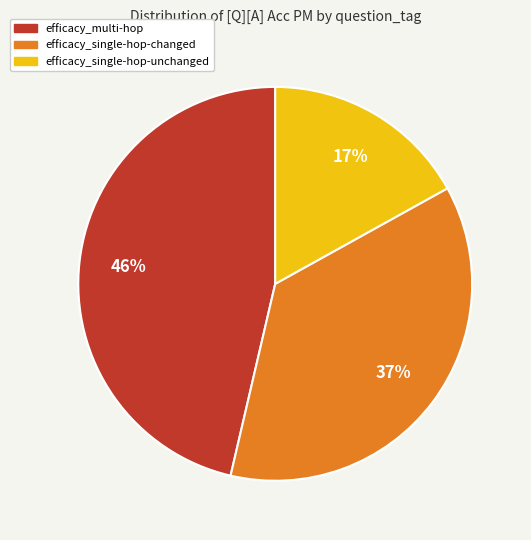

To the nearest percent, what is the combined percentage of efficacy_multi-hop and efficacy_single-hop-changed?

83%